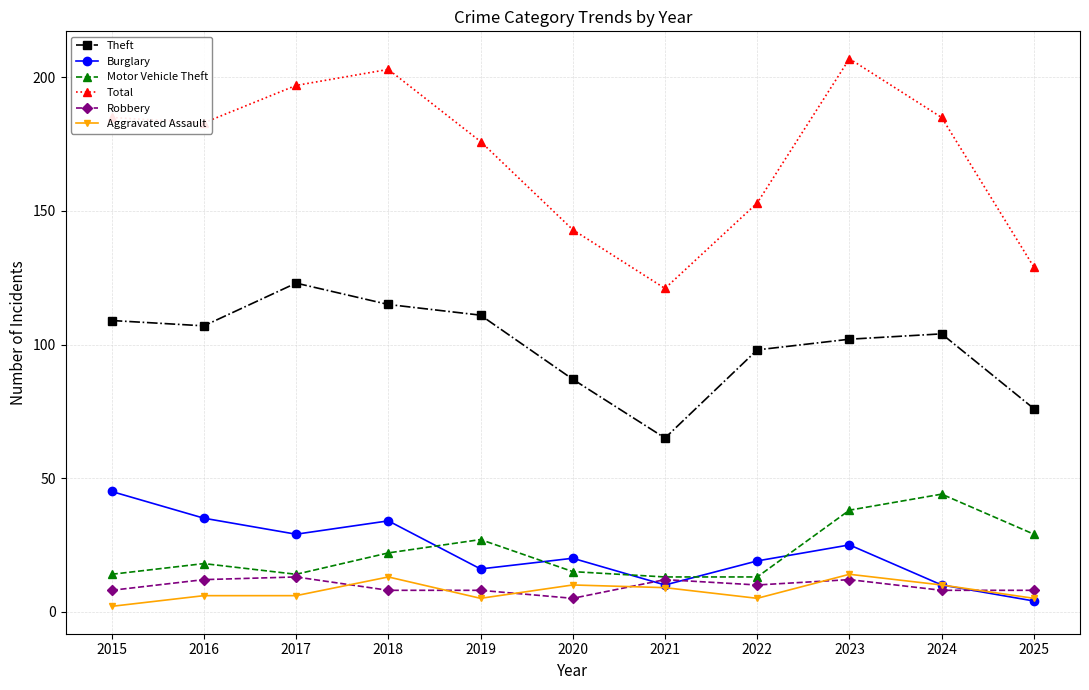

At how many categories does at least one series exceed 85?

11